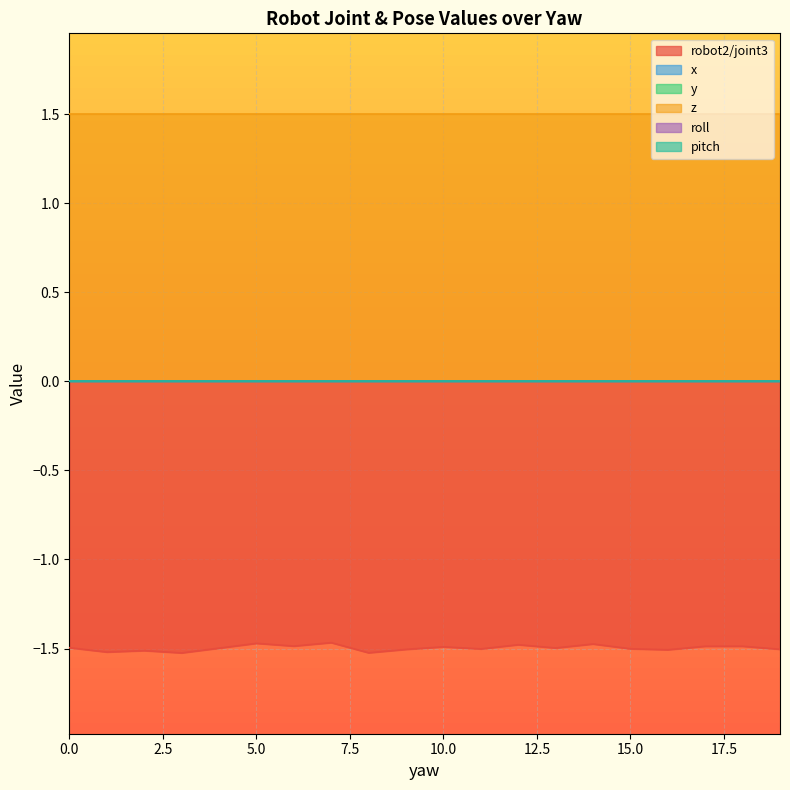

Which has a higher value, 14 or 11?

14